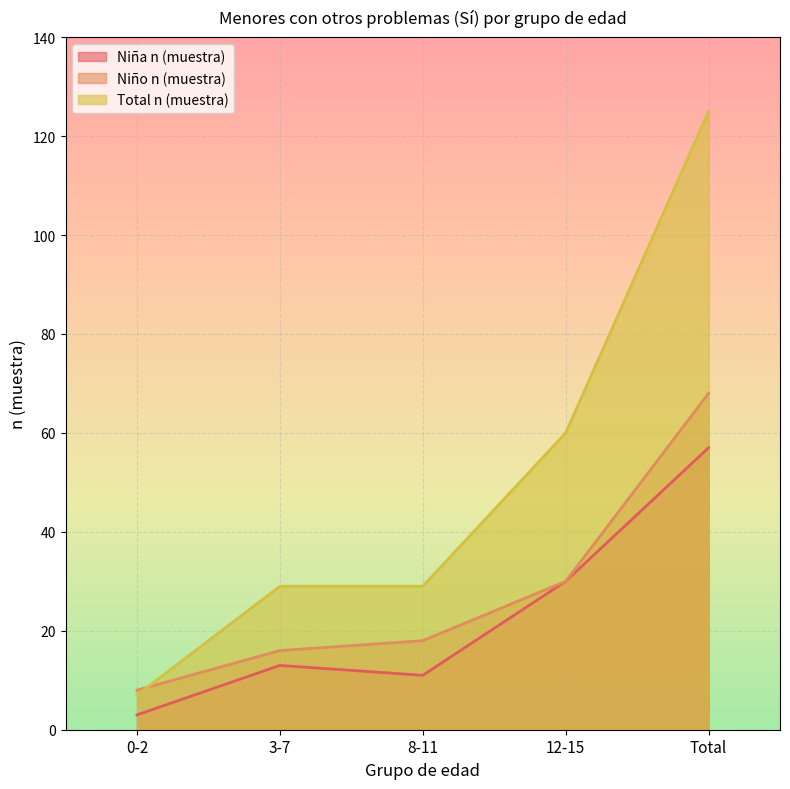

Count the number of categories in the chart.

5